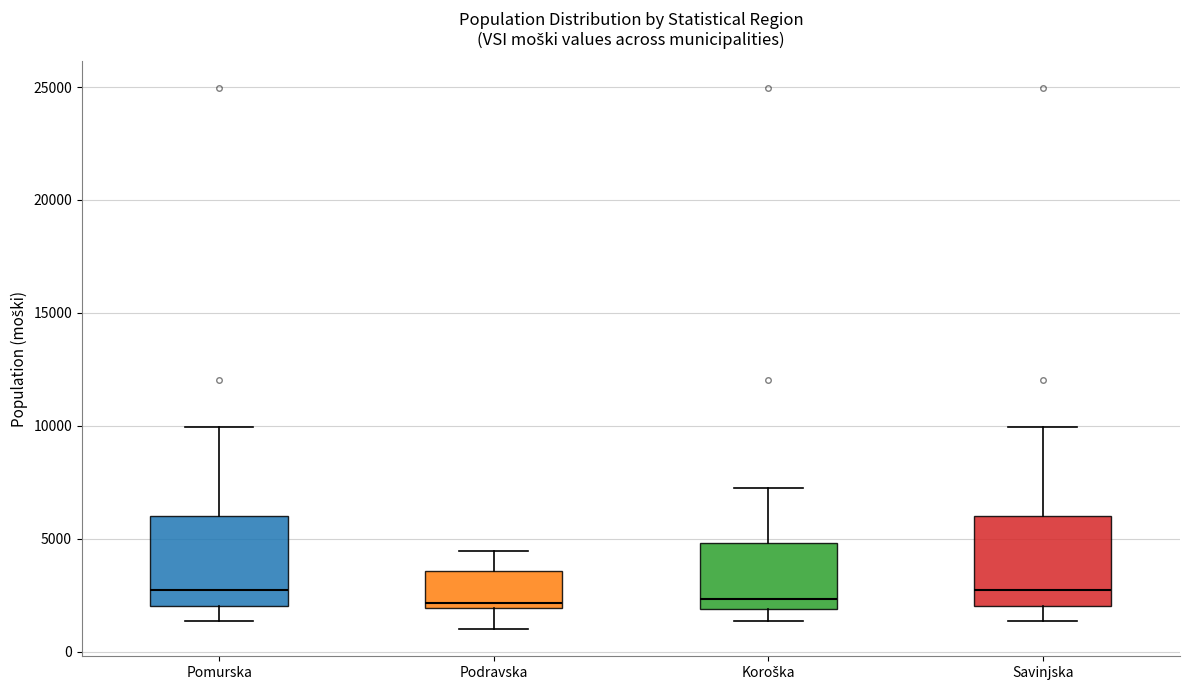

Reading left to right, transcribe this box plot: for each box, give where its median line is, the range the box spans, and where its two whiskers end, as read against the y-axis. The values are not printed on the chart, so give them approximately, as read against the axis.

Pomurska: median 2500, box 2000 to 6000, whiskers 1500 to 10000
Podravska: median 2000 (just above the box's lower edge), box 2000 to 3500, whiskers 1000 to 4500
Koroška: median 2500, box 2000 to 5000, whiskers 1500 to 7500
Savinjska: median 2500, box 2000 to 6000, whiskers 1500 to 10000